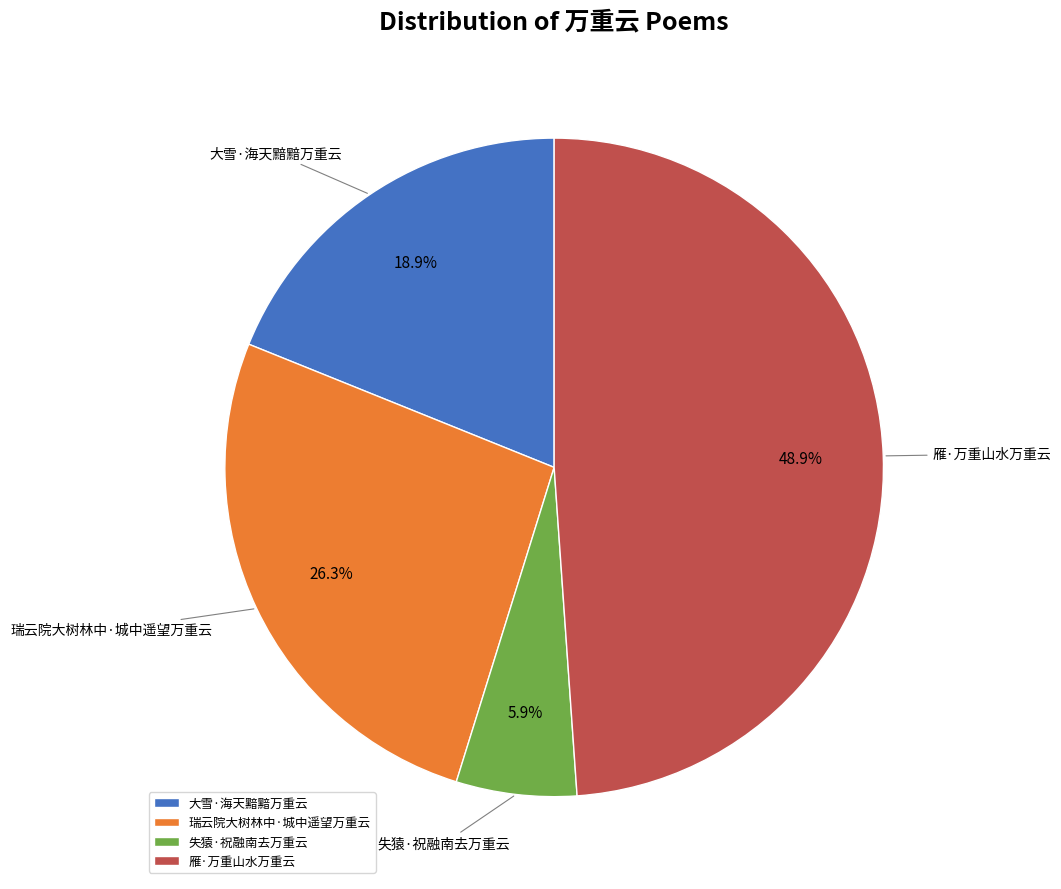

To the nearest percent, what is the combined percentage of 瑞云院大树林中·城中遥望万重云 and 大雪·海天黯黯万重云?

45%